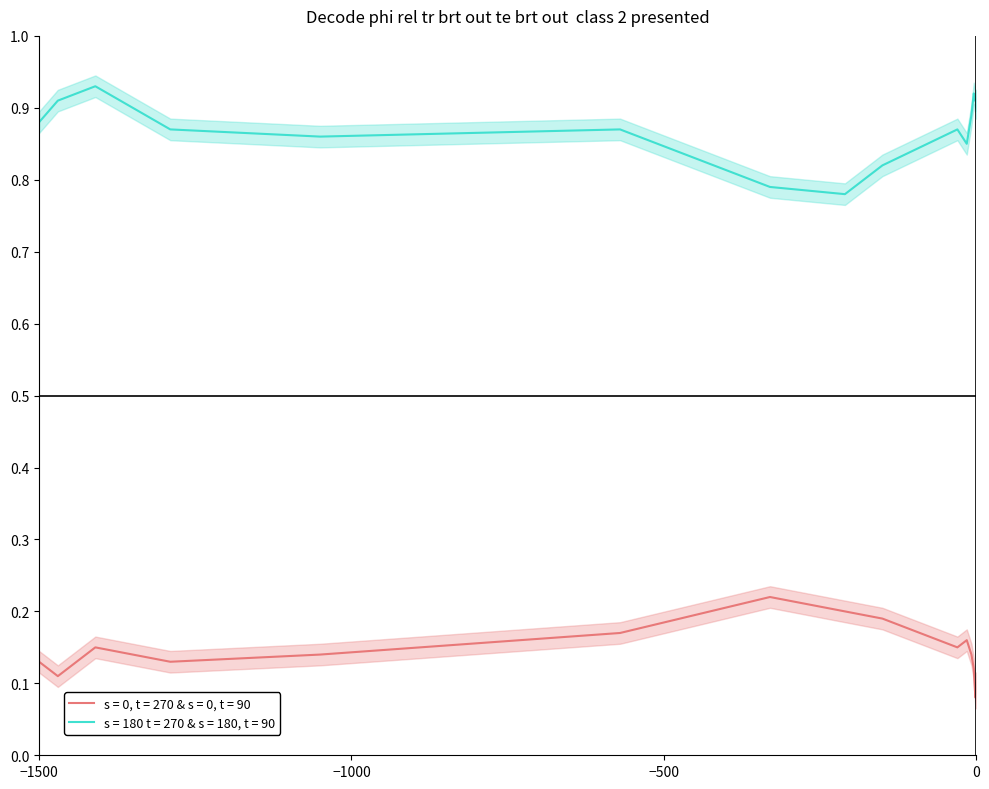

True or false: s = 180 t = 270 & s = 180, t = 90 and s = 0, t = 270 & s = 0, t = 90 cross at least once.

False